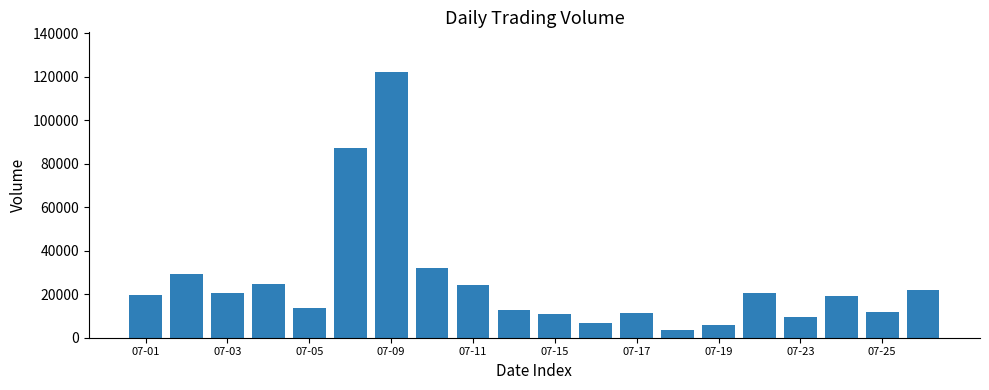

What is the average value?

25420